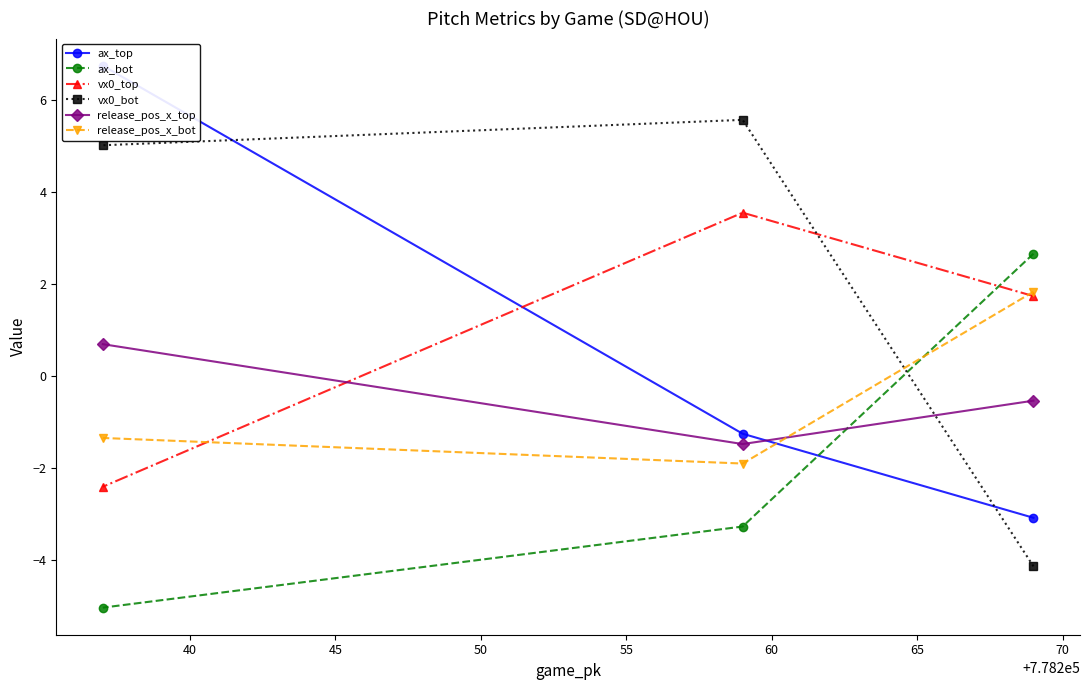

How many values in the vx0_bot series exceed 5?

2